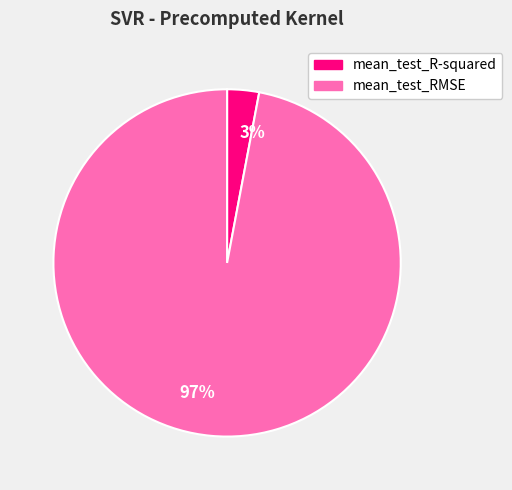

Which slice is the largest?

mean_test_RMSE